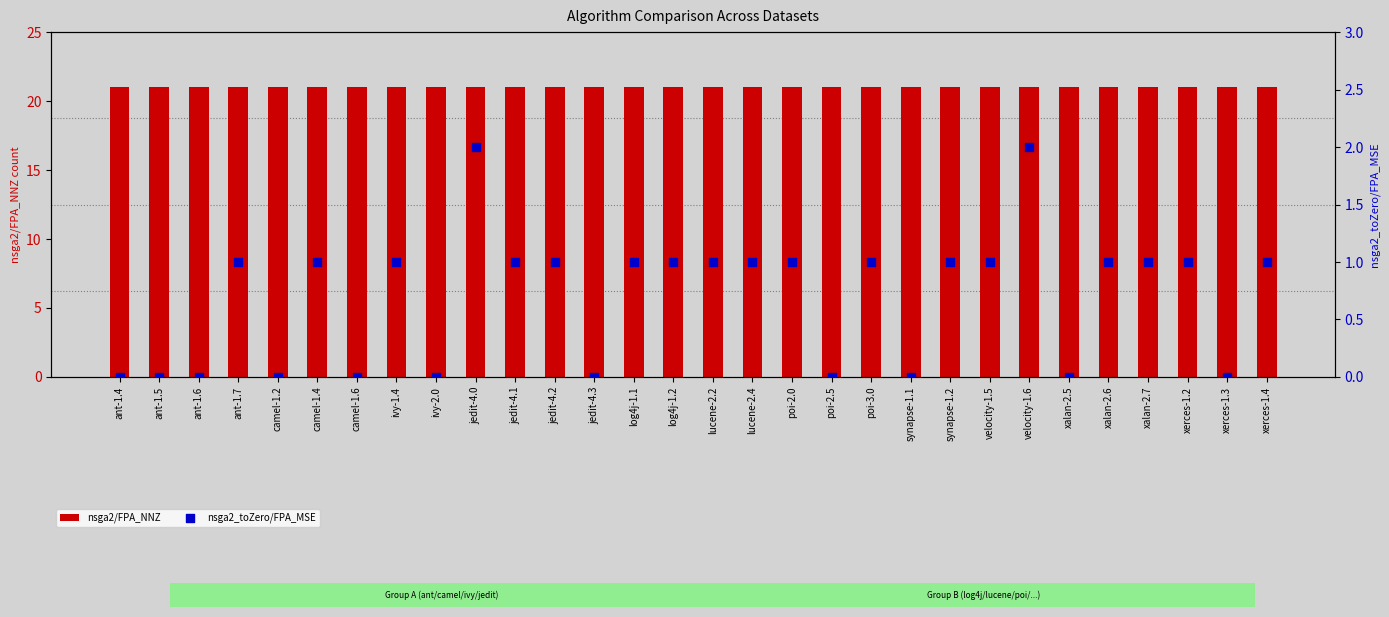

What are all the series names shown in the legend?

nsga2/FPA_NNZ, nsga2_toZero/FPA_MSE